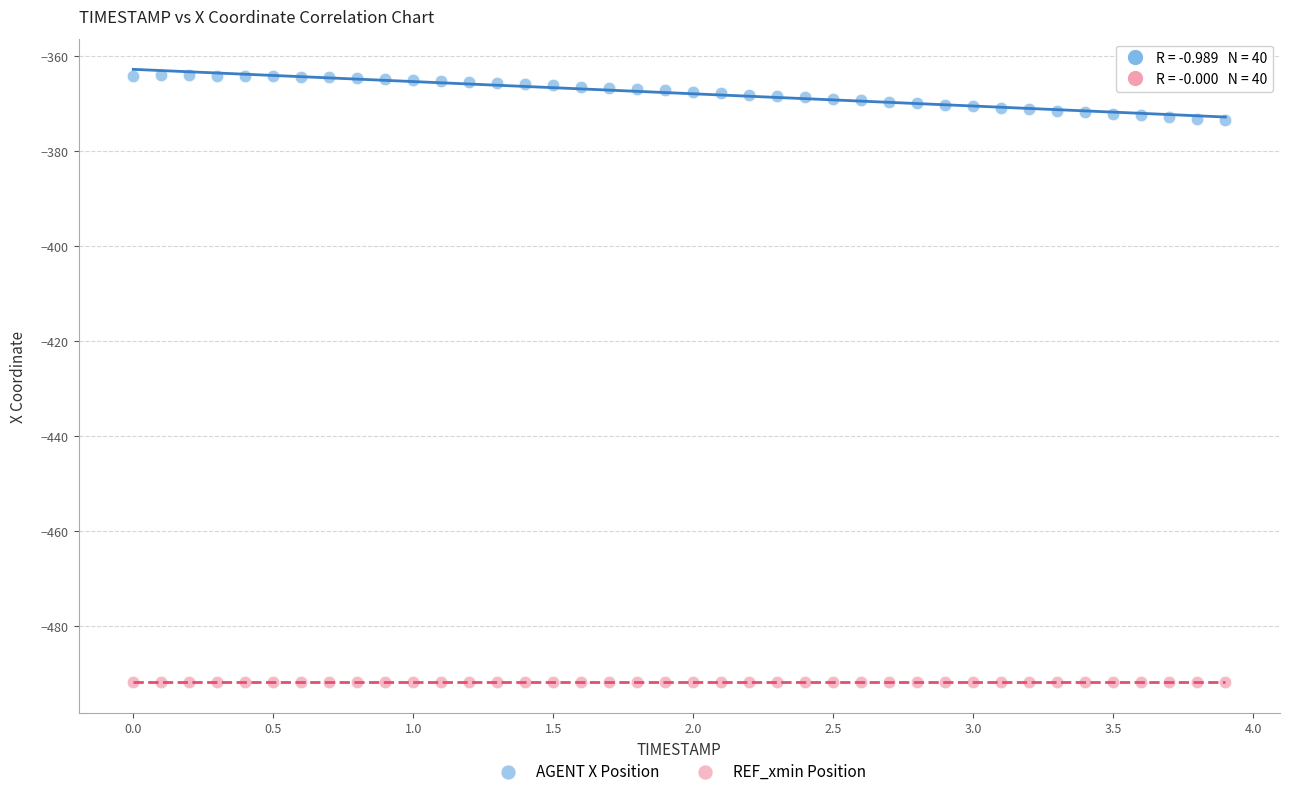

Which series reaches the minimum Y coordinate?

REF_xmin Position